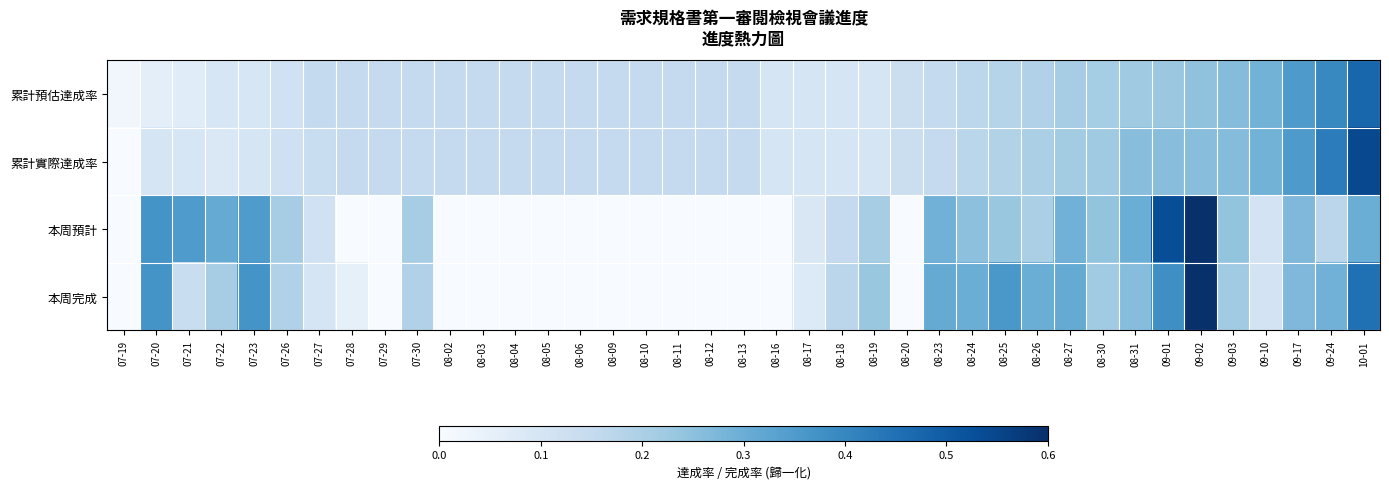

Rank the series by their average value, from lowest to highest.

本周預計, 本周完成, 累計預估達成率, 累計實際達成率